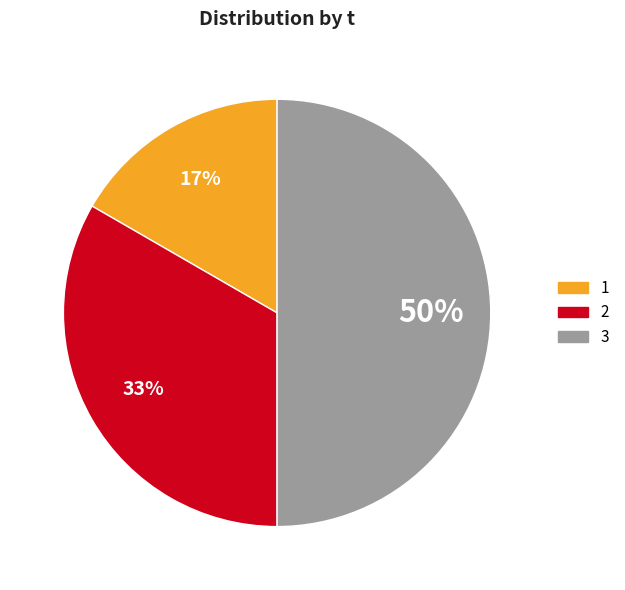

Approximately how many times larger is the value at 2 compared to 3?

0.7